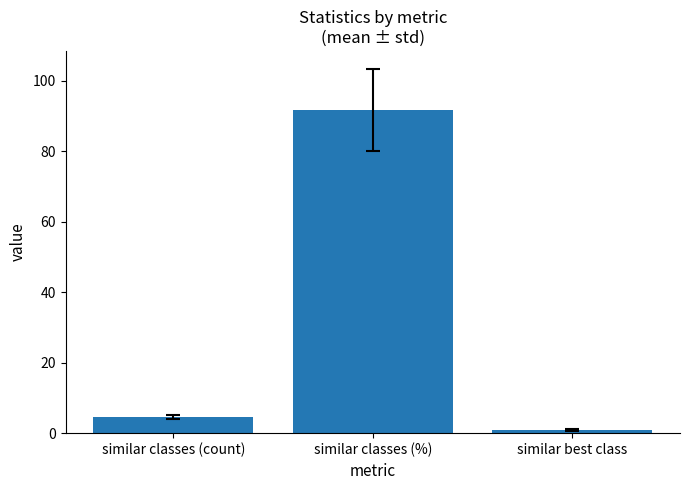

What is the difference between the values at similar classes (%) and similar best class?

90.8